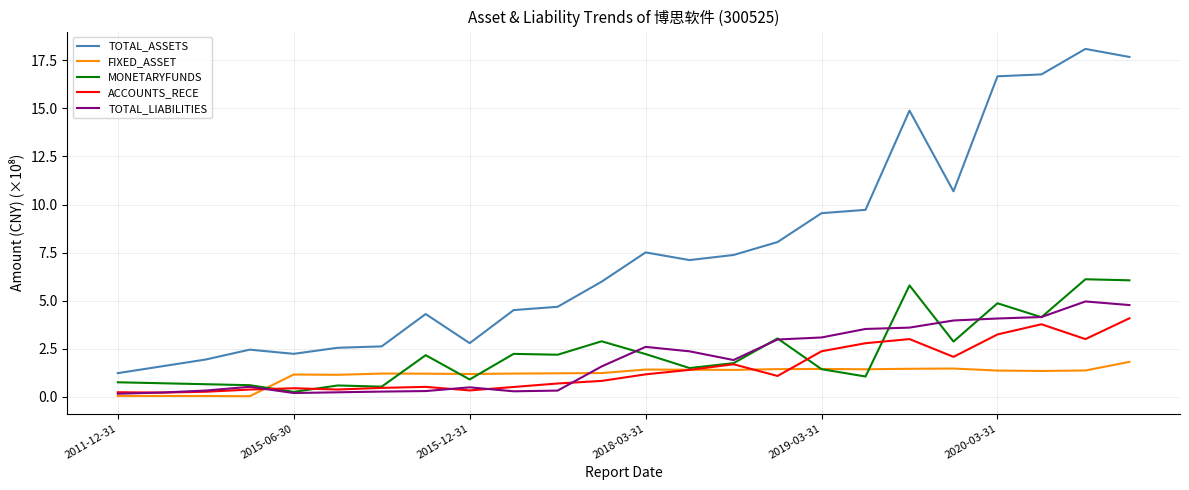

Which series has the widest spread of values?

TOTAL_ASSETS